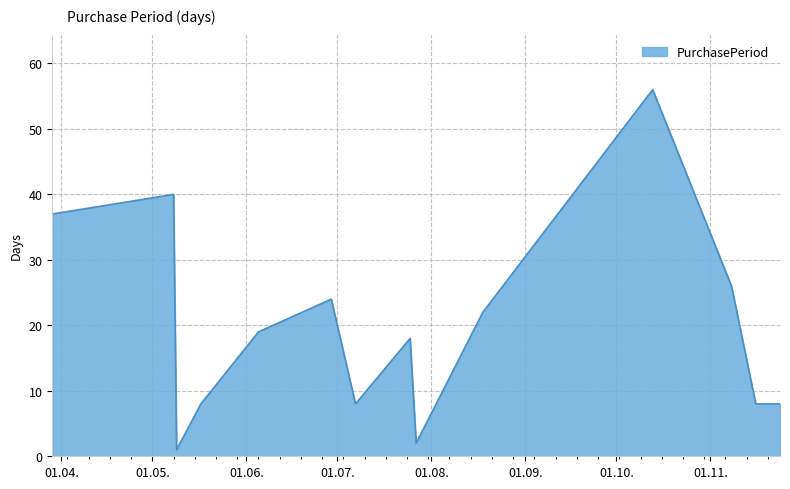

What is the greatest value displayed?

56